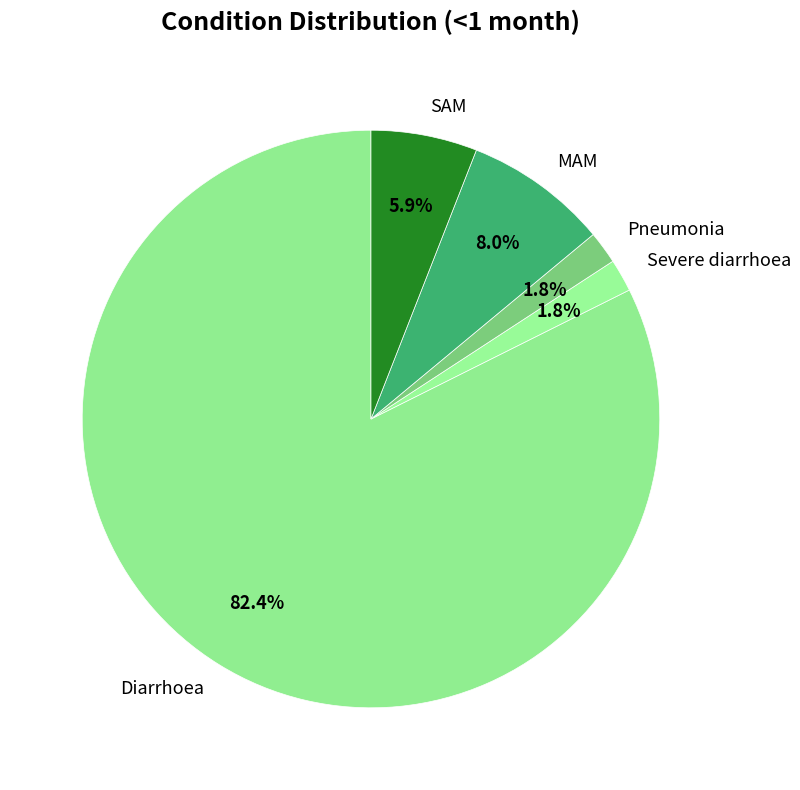

Count the number of slices in the pie.

5